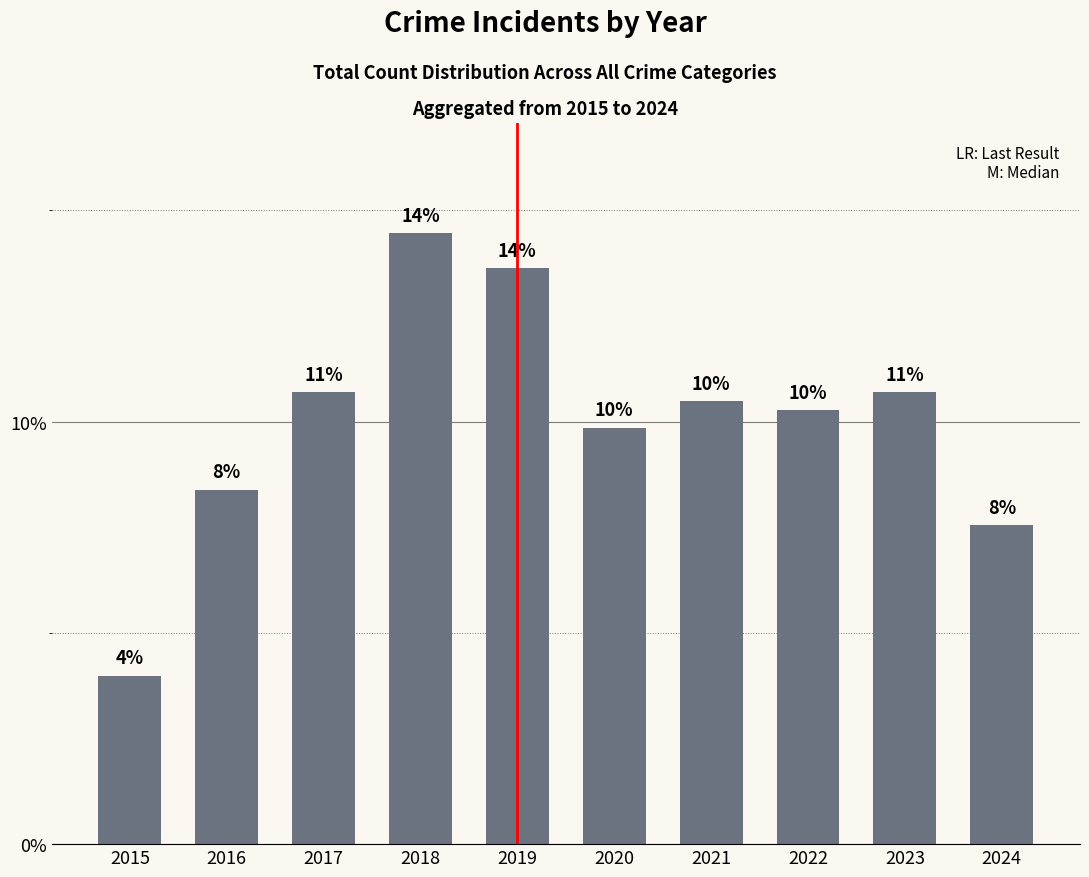

Rank the categories by value from highest to lowest.

2018, 2019, 2017, 2023, 2021, 2022, 2020, 2016, 2024, 2015